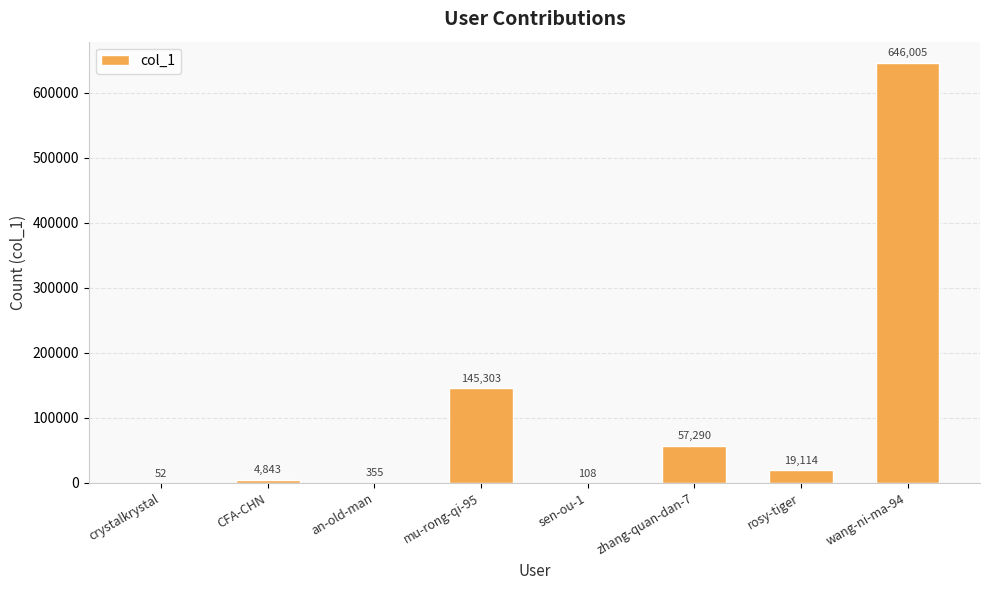

At which category does the chart reach its peak across all series?

wang-ni-ma-94